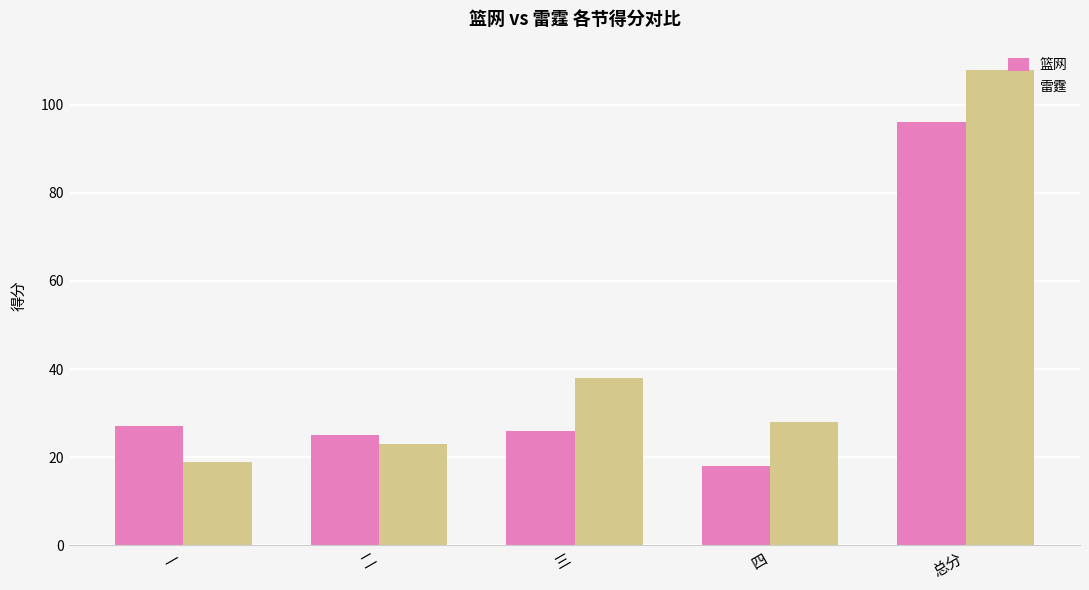

What is the label of the 2nd bar from the right?

四